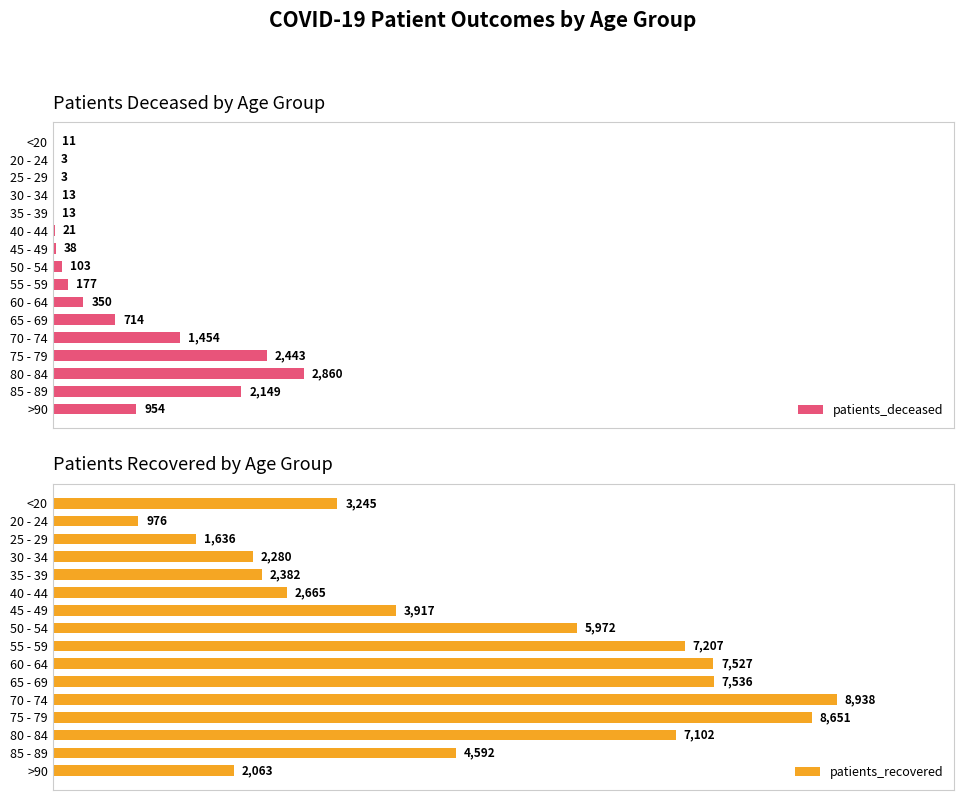

Where is patients_recovered nearest to the value 4957?

85 - 89